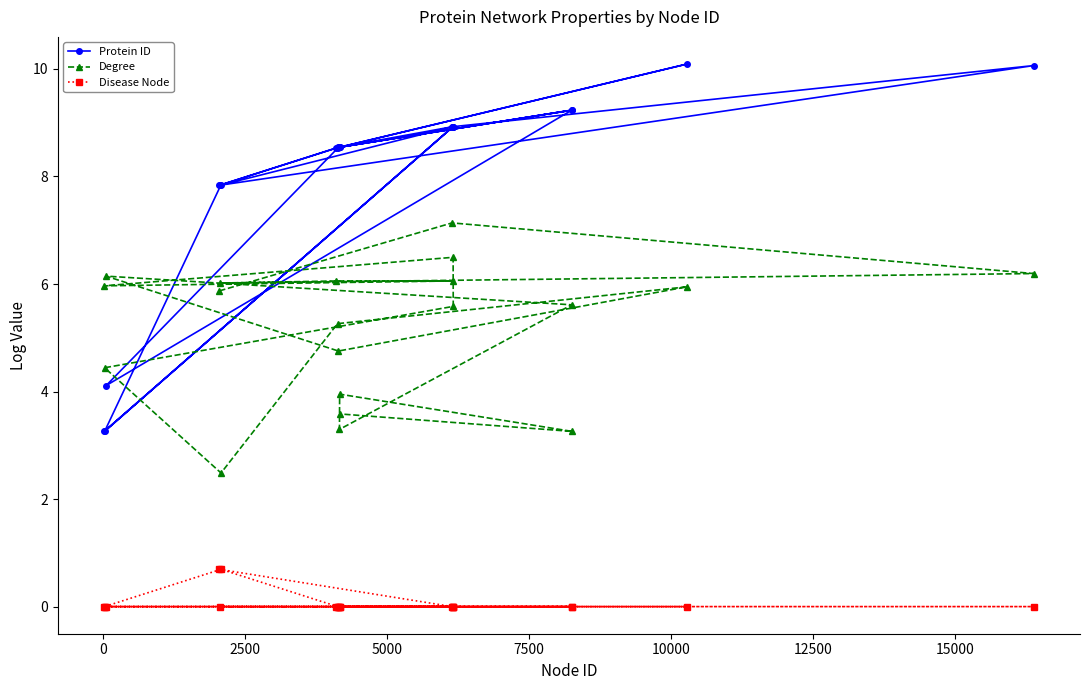

Rank the series by their average value, from lowest to highest.

Disease Node, Degree, Protein ID